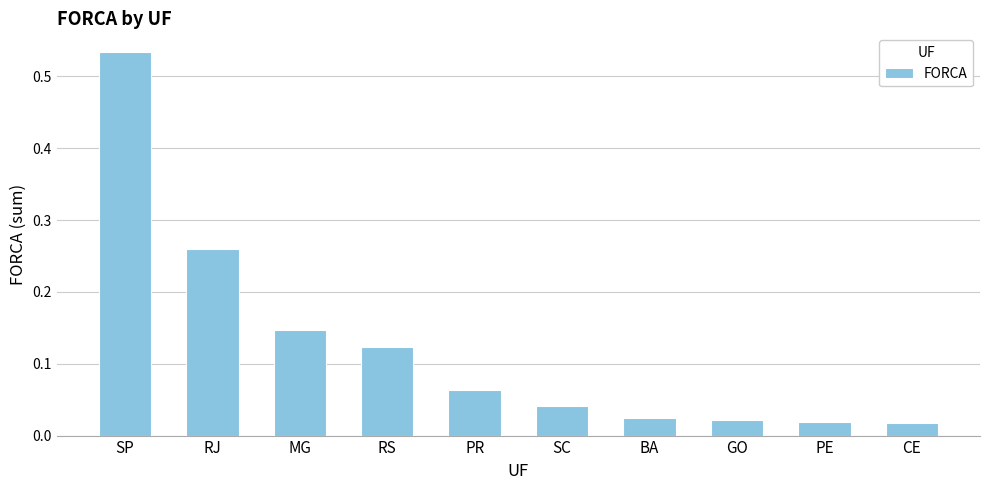

The value at SP is 0.7. True or false?

False